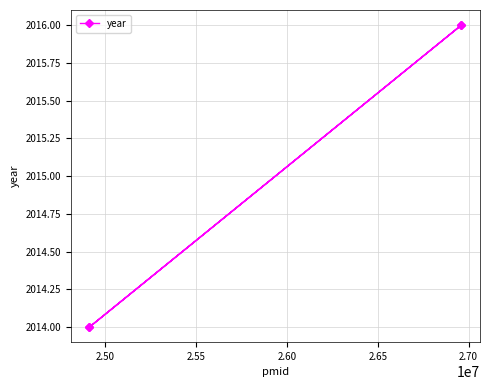

What is the greatest value displayed?

2016